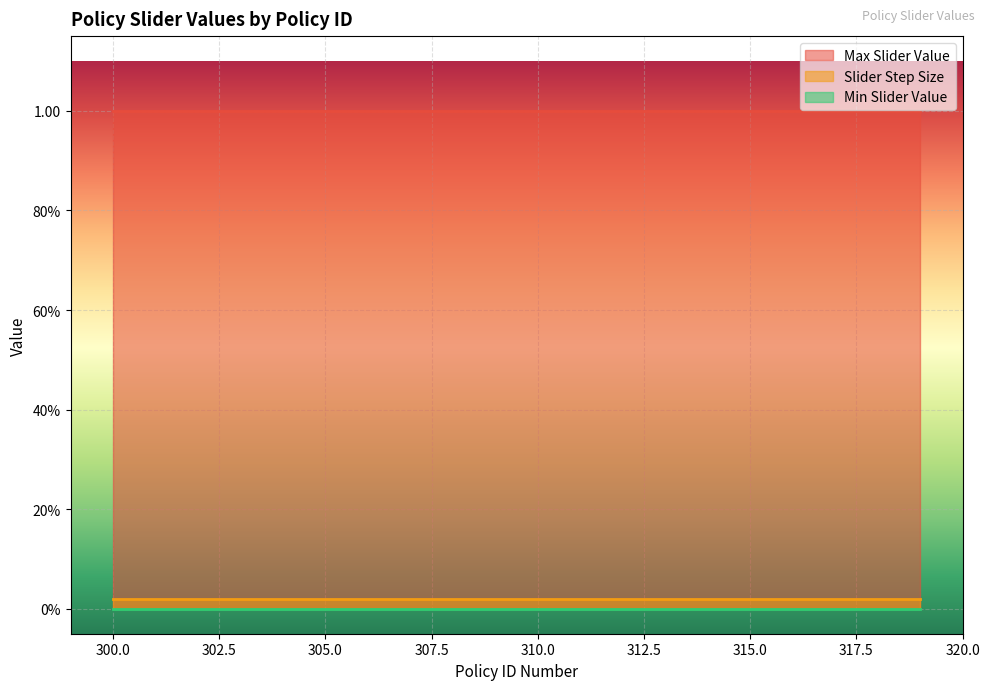

Which series changed the most between 307 and 308?

Max Slider Value